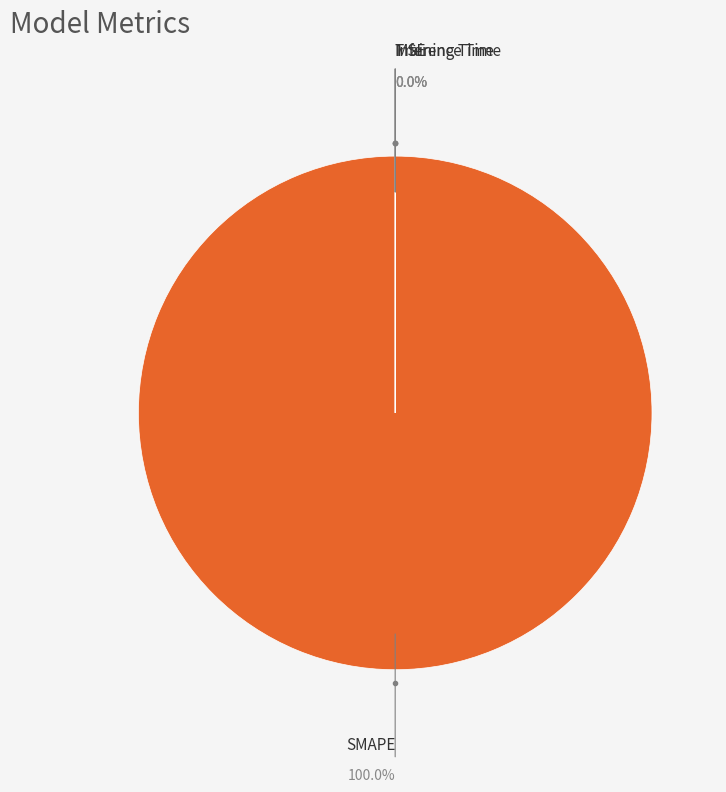

Count the number of slices in the pie.

4